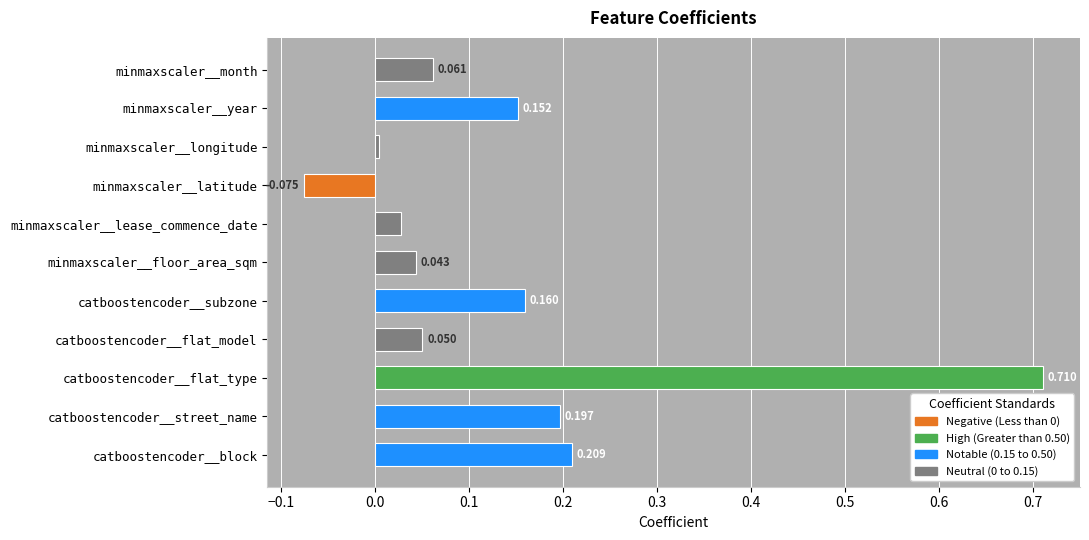

At which category does the chart reach its minimum across all series?

minmaxscaler__latitude